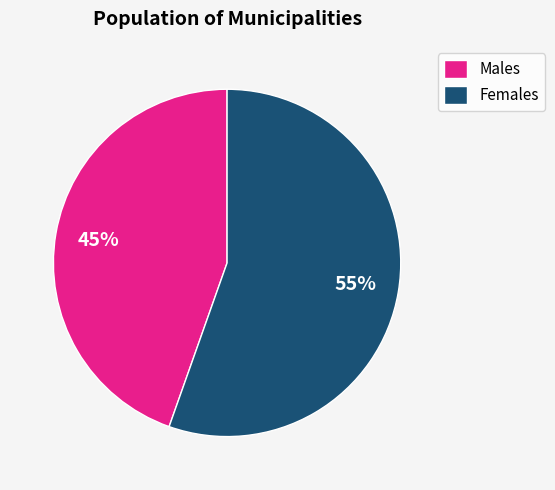

The Females slice represents 64% of the pie. True or false?

False